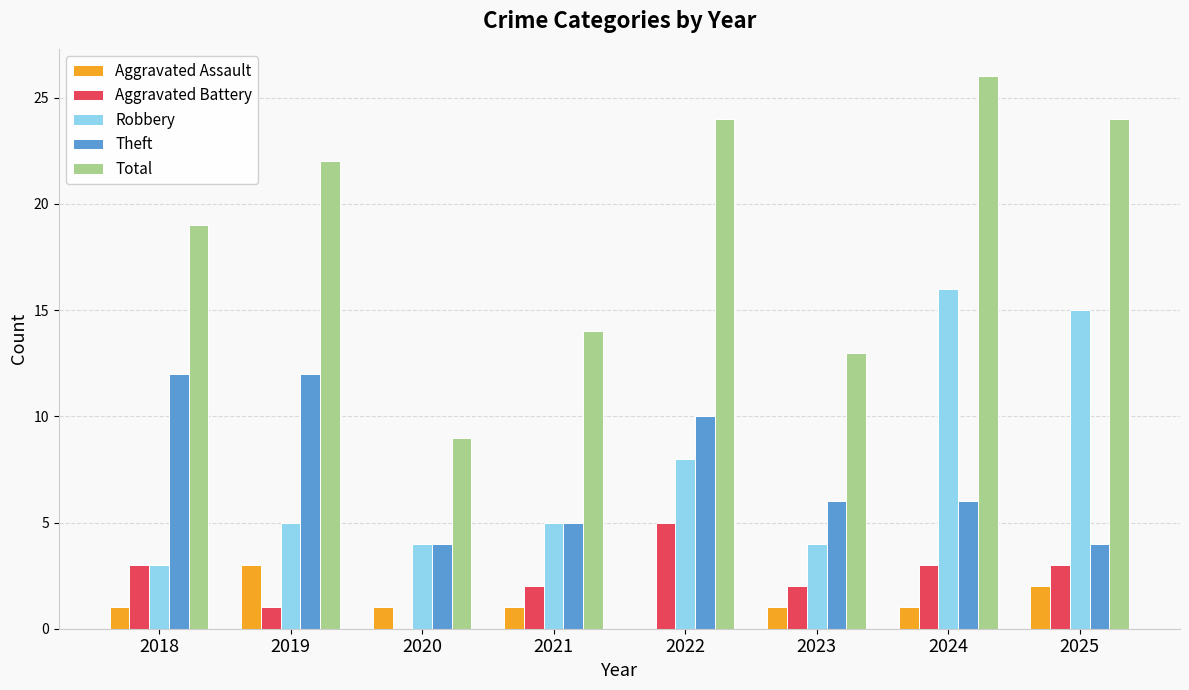

At which category is the sum across all series the highest?

2024